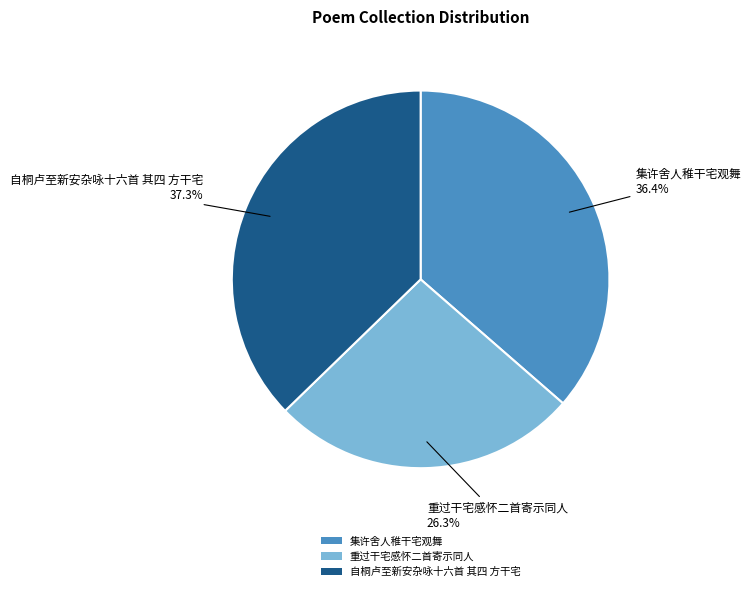

How many slices are in this pie chart?

3